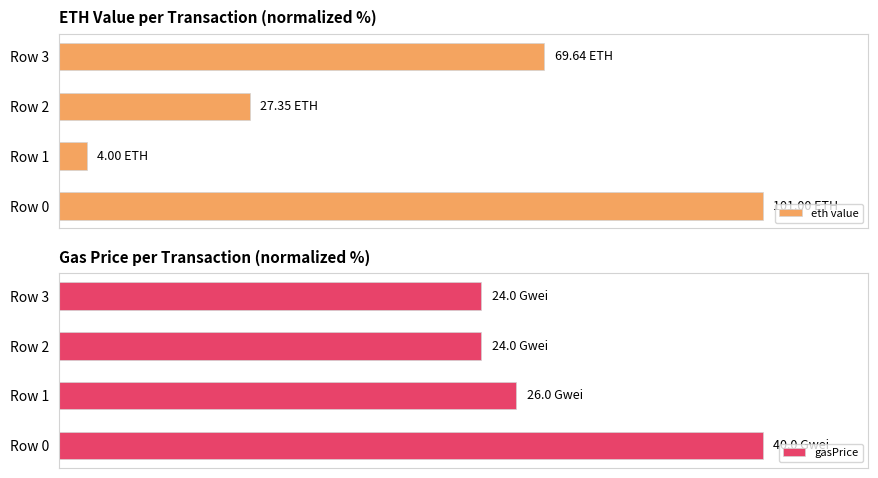

Which category has the lowest value in the eth value series?

Row 1